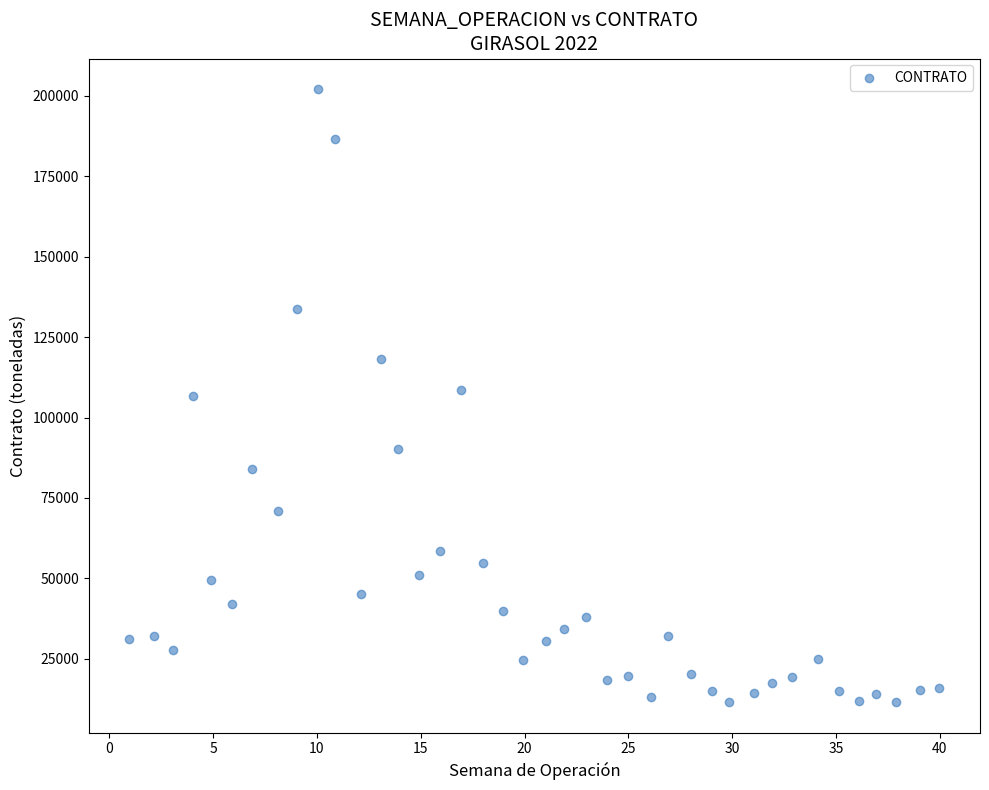

What is the range of X values (max minus min)?

39.0